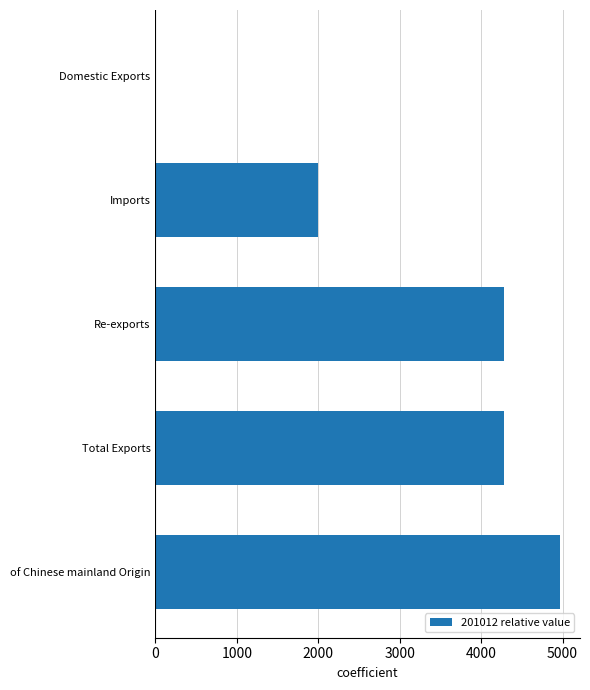

True or false: the data shows 4280.8 at Re-exports.

True